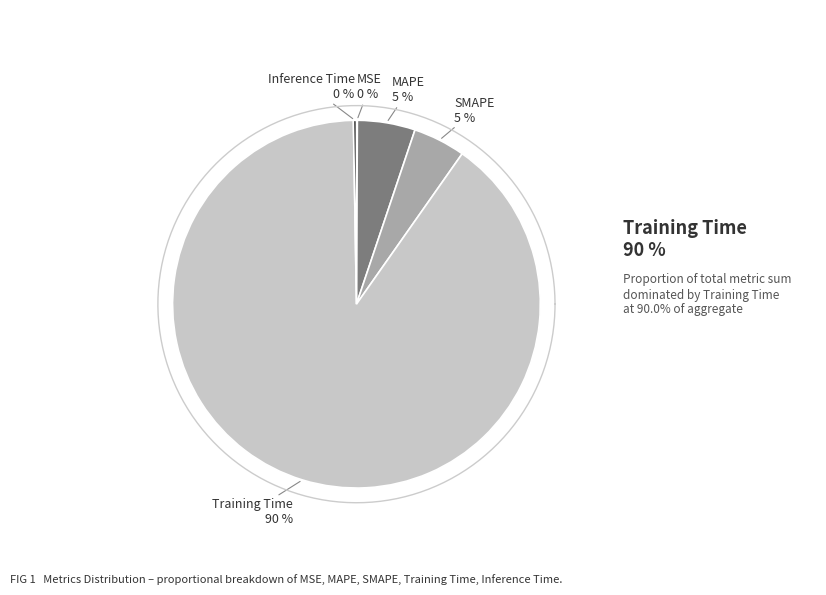

Is Training Time the majority of the pie?

Yes